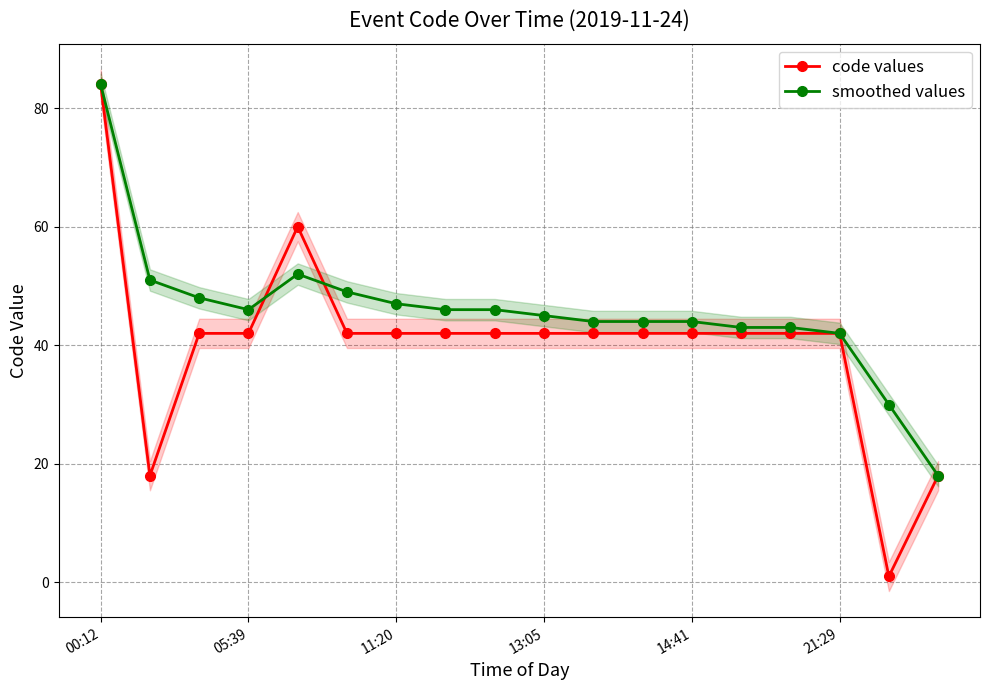

What is the minimum value for smoothed values?

18